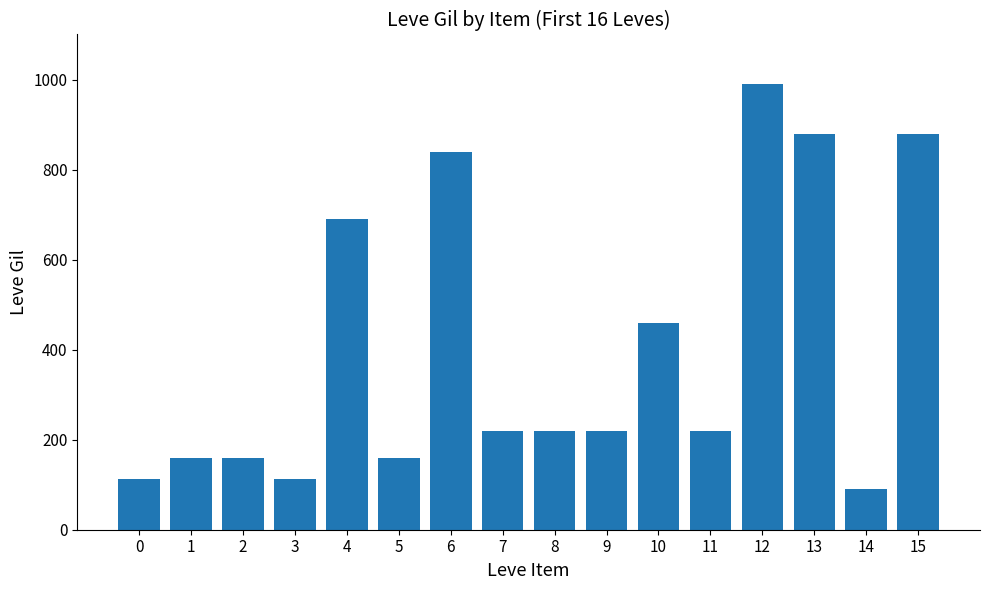

Does the chart contain any negative values?

No